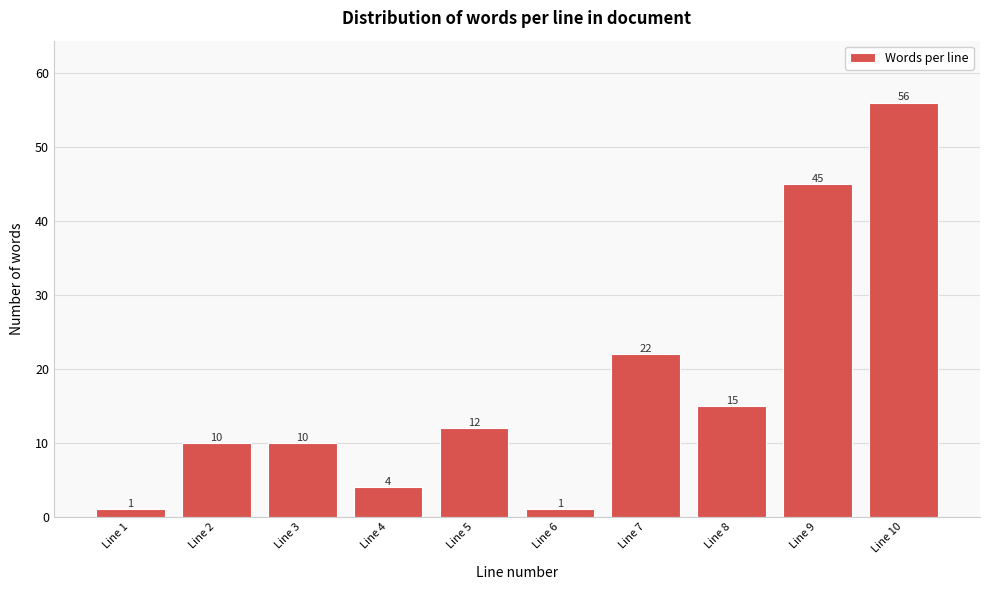

Reading left to right, what are all the values shown in this chart?

Line 1=1	Line 2=10	Line 3=10	Line 4=4	Line 5=12	Line 6=1	Line 7=22	Line 8=15	Line 9=45	Line 10=56